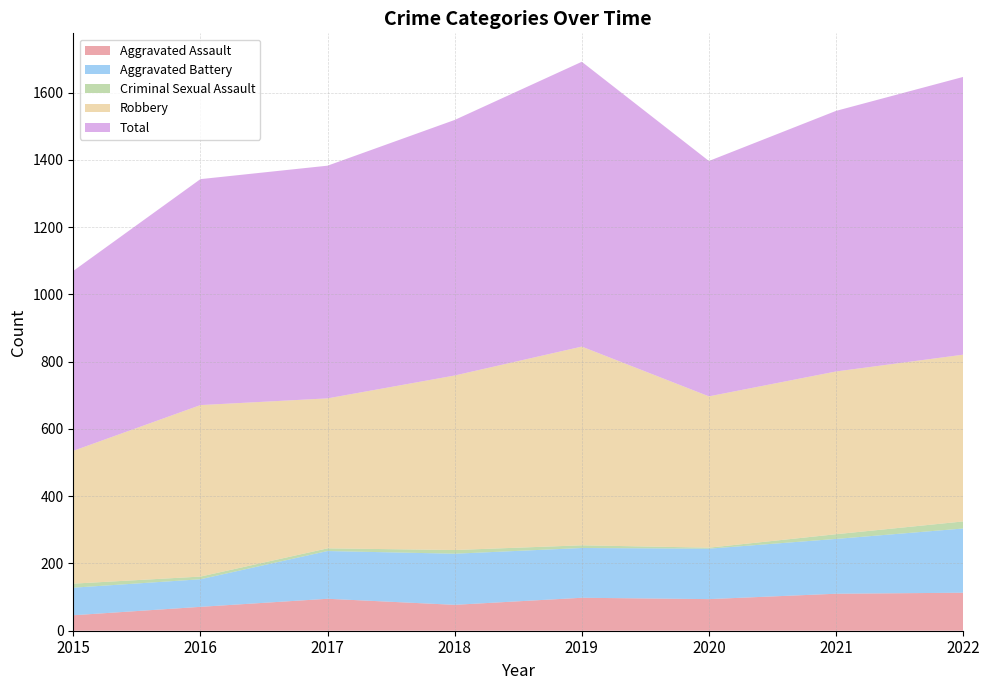

Reading left to right, extract all data points from this chart.

Aggravated Assault: 46	71	95	77	98	94	110	113
Aggravated Battery: 82	82	142	152	148	150	163	191
Criminal Sexual Assault: 12	8	8	11	8	3	14	21
Robbery: 395	510	446	519	591	450	484	496
Total: 535	672	692	760	847	700	775	826